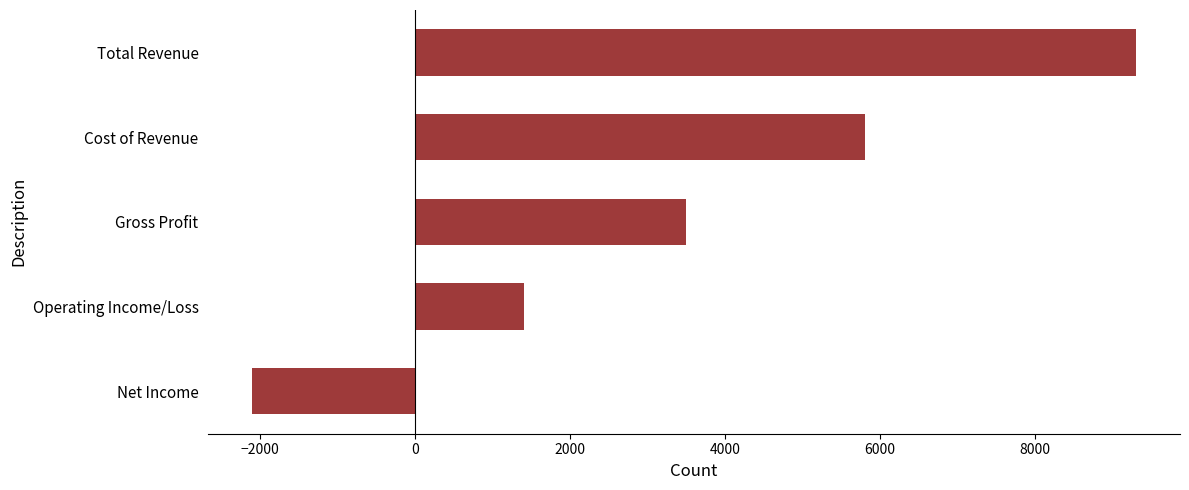

At which category does the chart reach its peak across all series?

Total Revenue